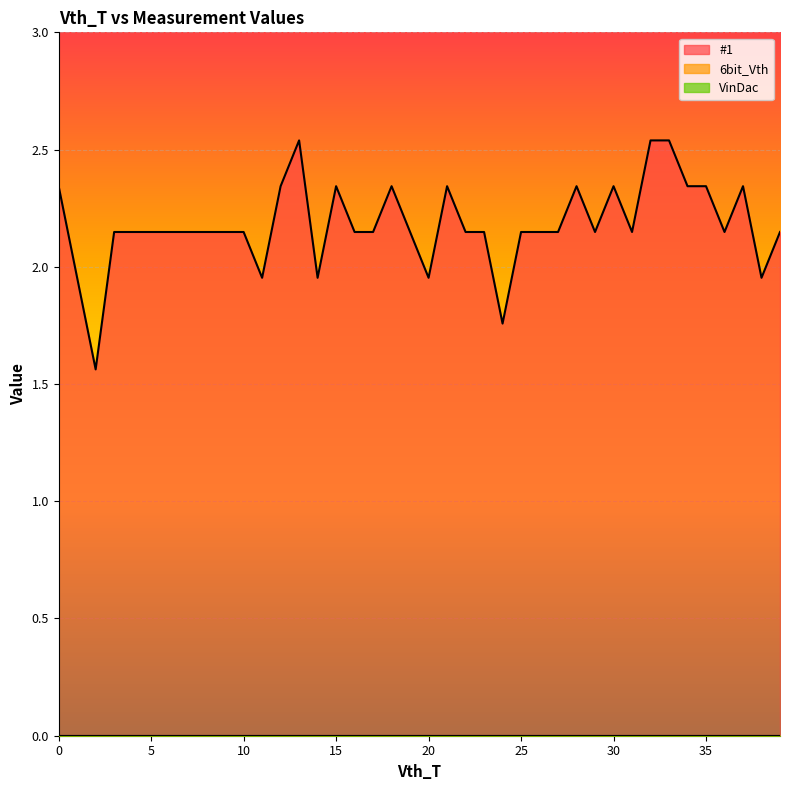

List the labels in order of VinDac value, largest first.

0, 1, 2, 3, 4, 5, 6, 7, 8, 9, 10, 11, 12, 13, 14, 15, 16, 17, 18, 19, 20, 21, 22, 23, 24, 25, 26, 27, 28, 29, 30, 31, 32, 33, 34, 35, 36, 37, 38, 39